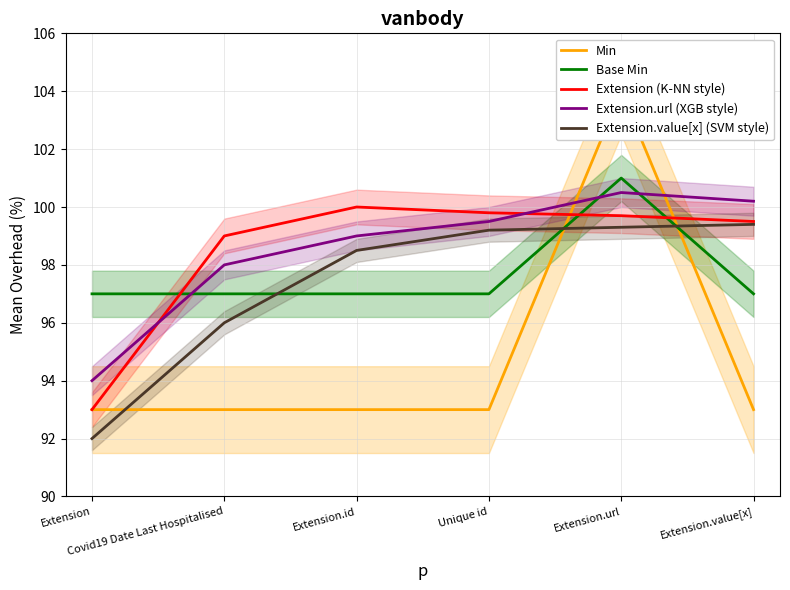

How many categories are shown in the chart?

6